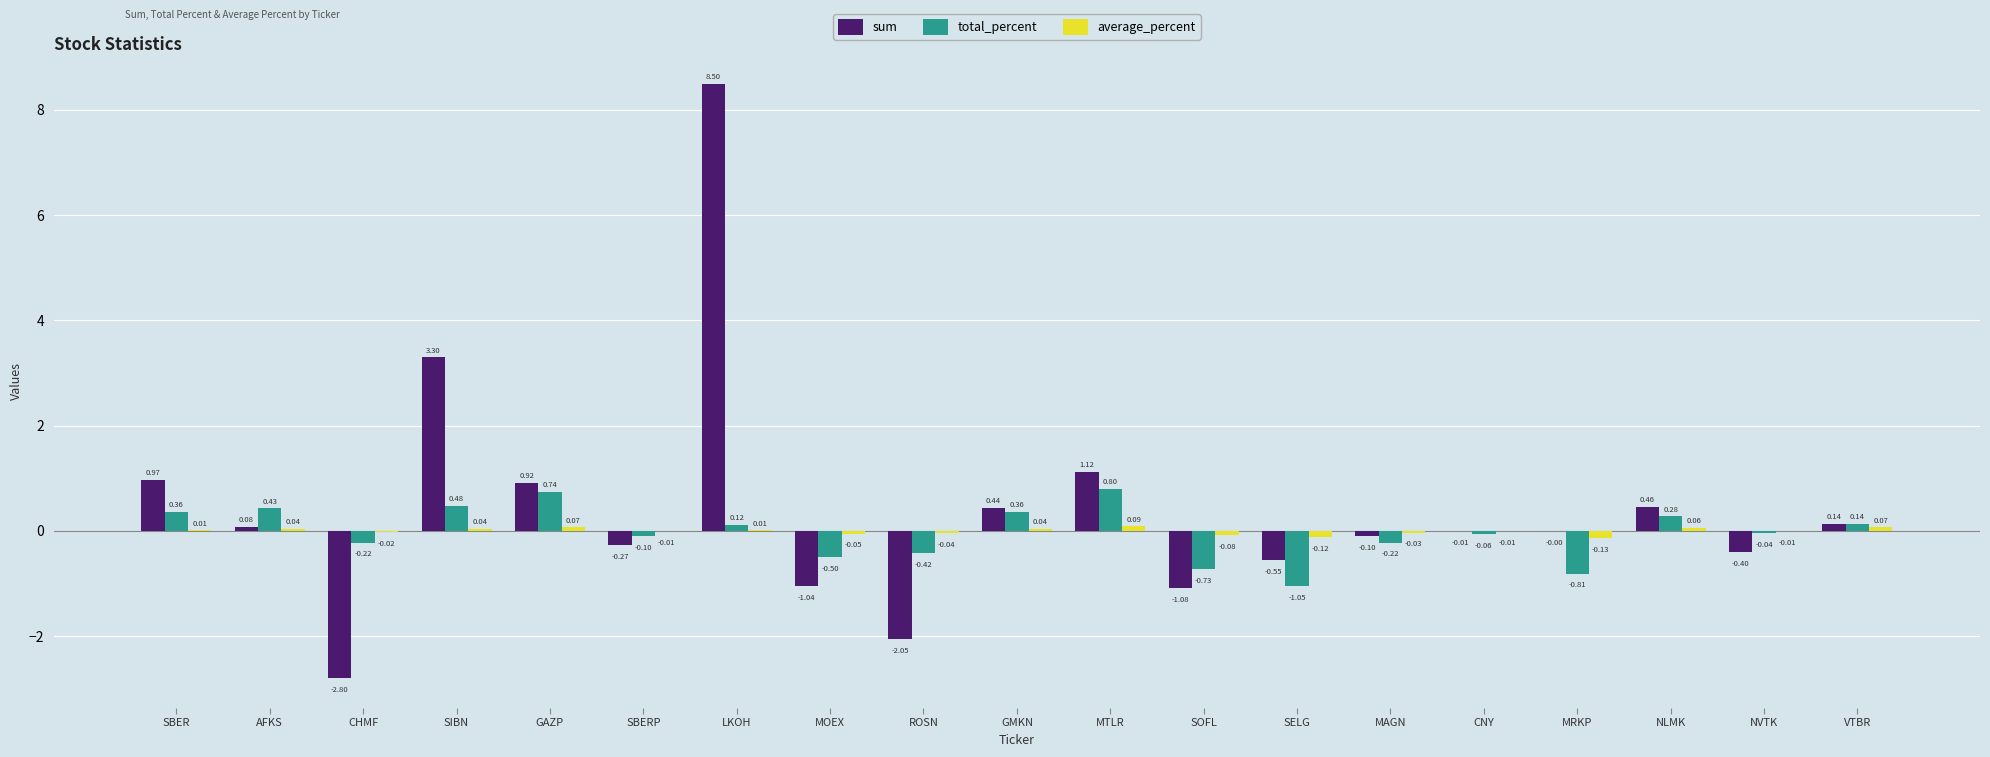

Between GMKN and NVTK, which series saw the biggest shift?

sum